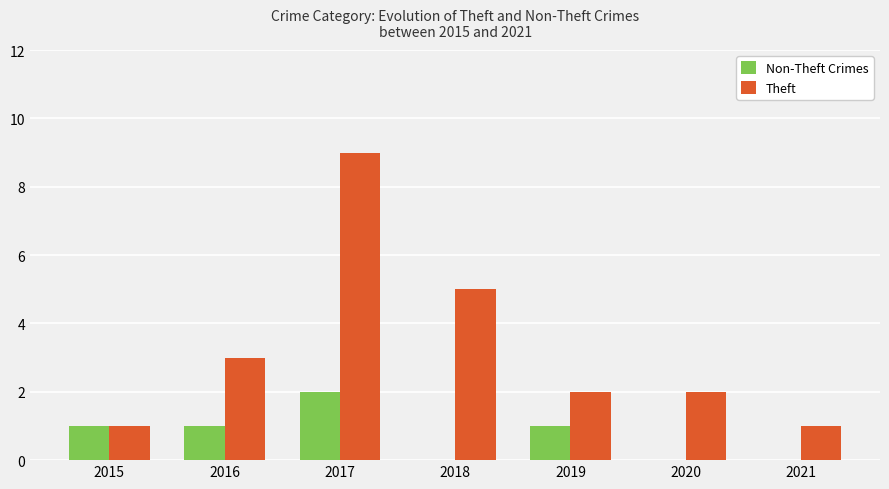

Is it true that Theft equals 1 at 2015?

True